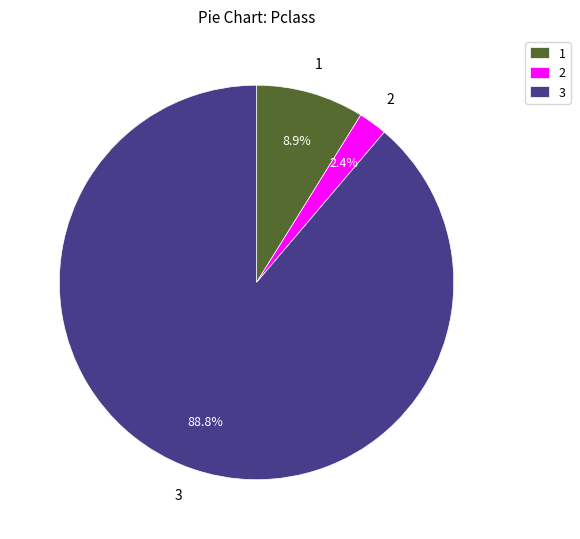

To the nearest percent, what is the average slice percentage?

33%